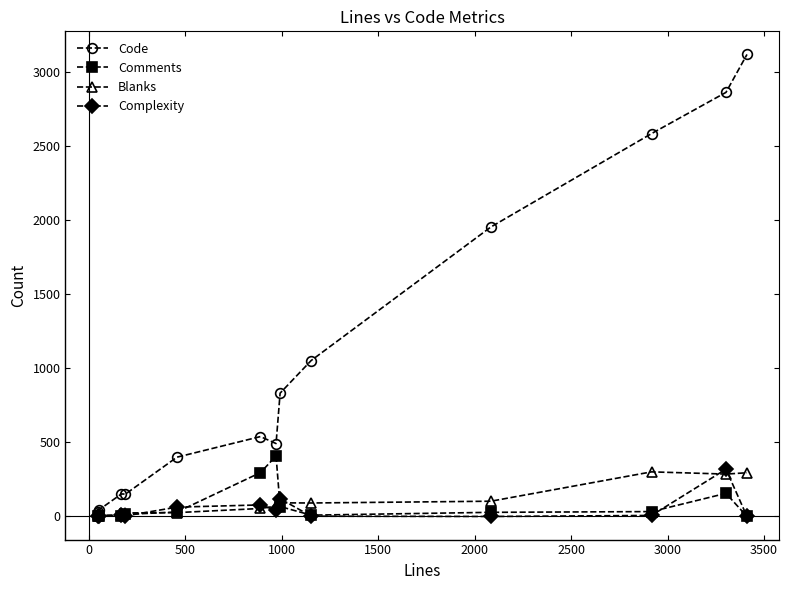

Which series has the largest range (max minus min)?

Code